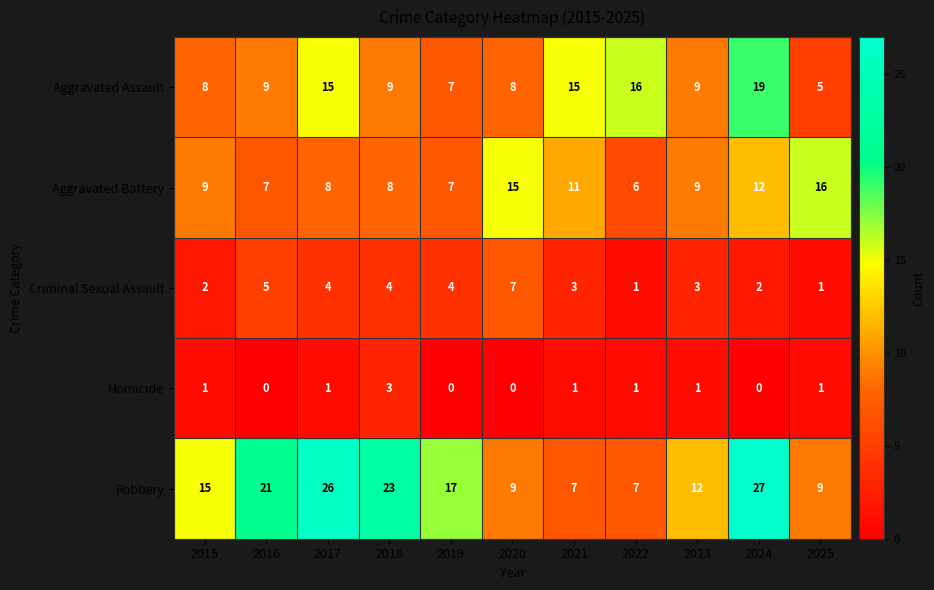

Which category has the highest value across all series?

2024